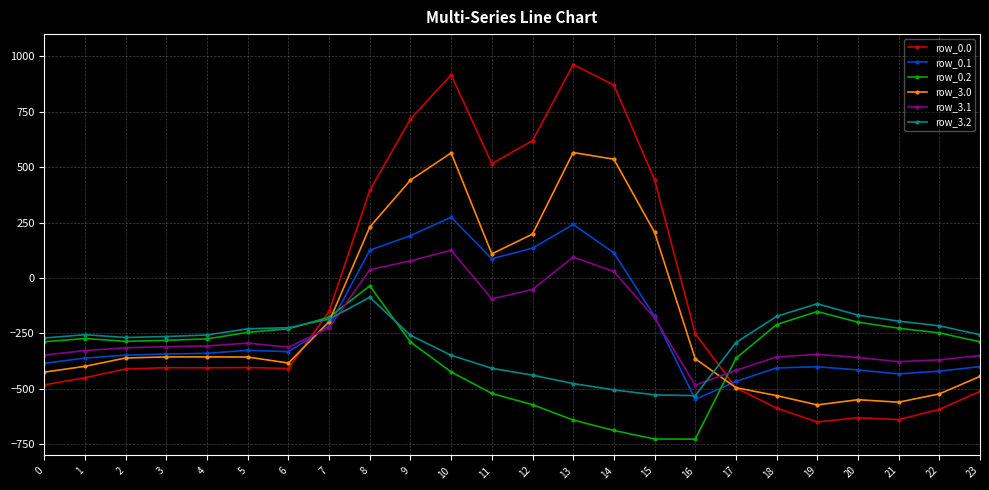

What is the spread (max minus min) of values at 10?

1339.7